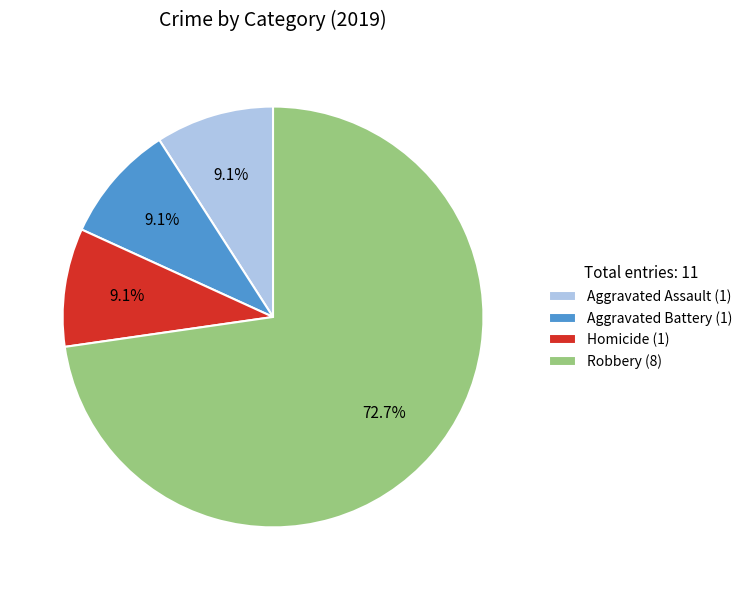

How many segments does this pie chart have?

4